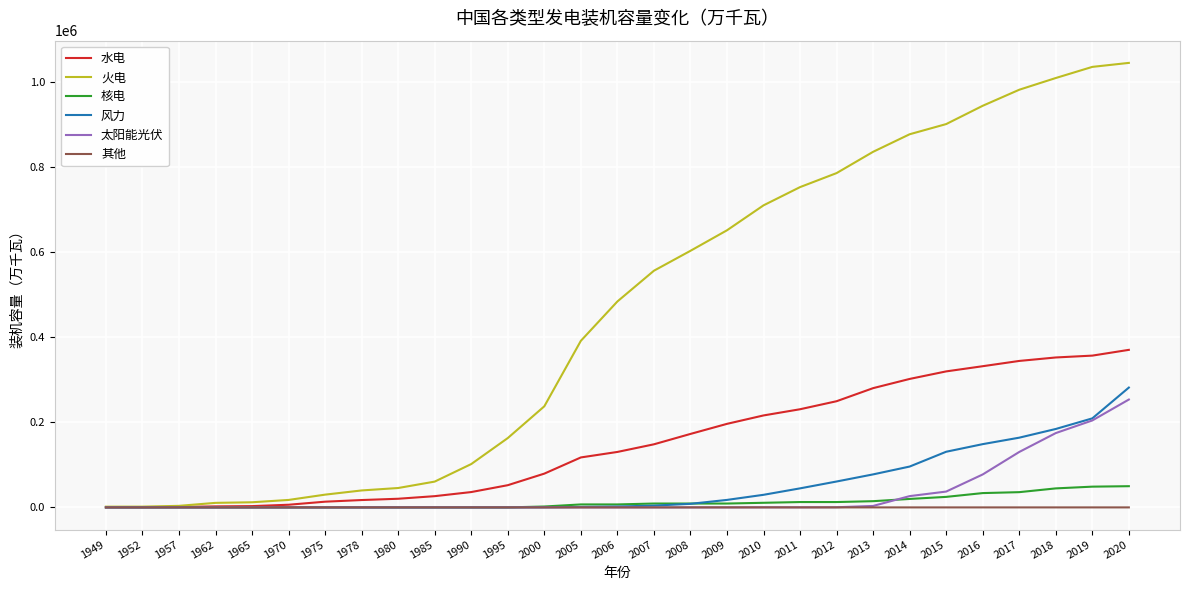

The value of 水电 at 2015 is 566062.4. True or false?

False